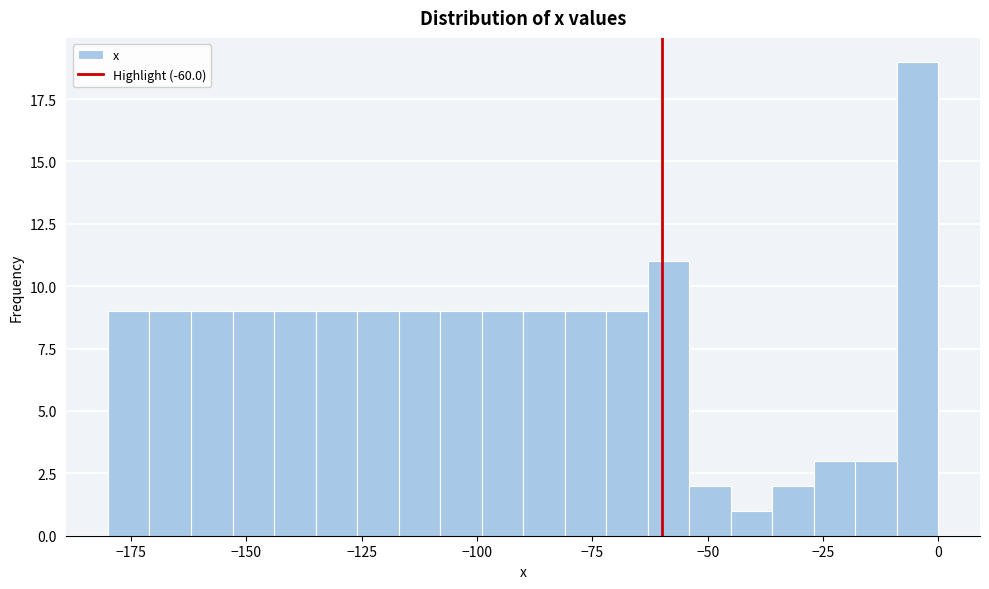

Read against the x-axis, roughly where is the centre of the tallest bar?

-5